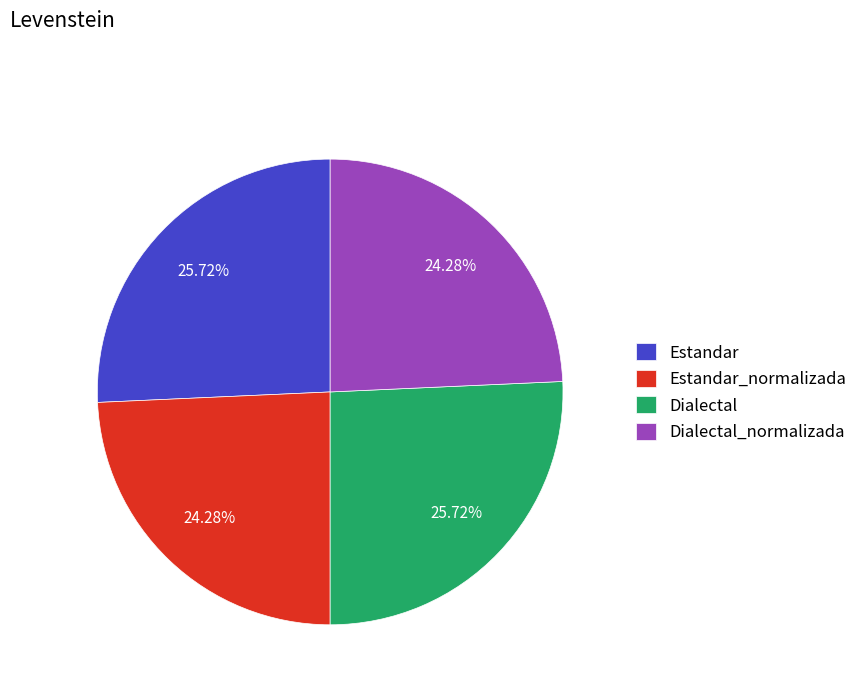

Does Estandar account for over 50% of the chart?

No